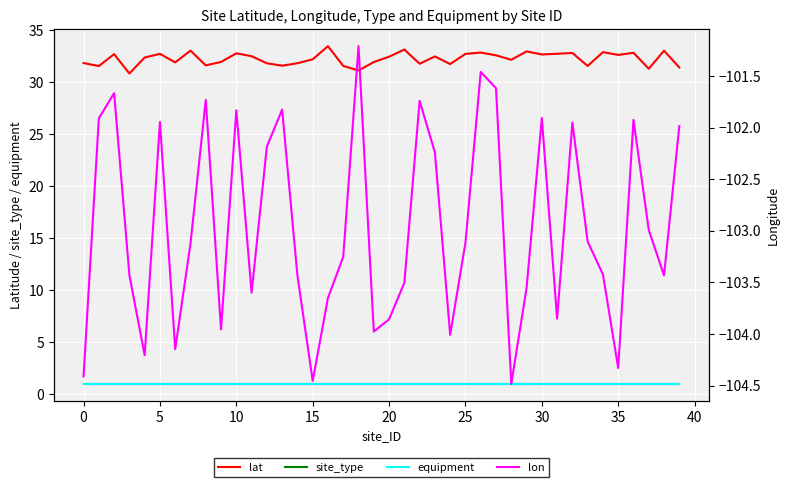

What is the lowest value of the lon series?

-104.5